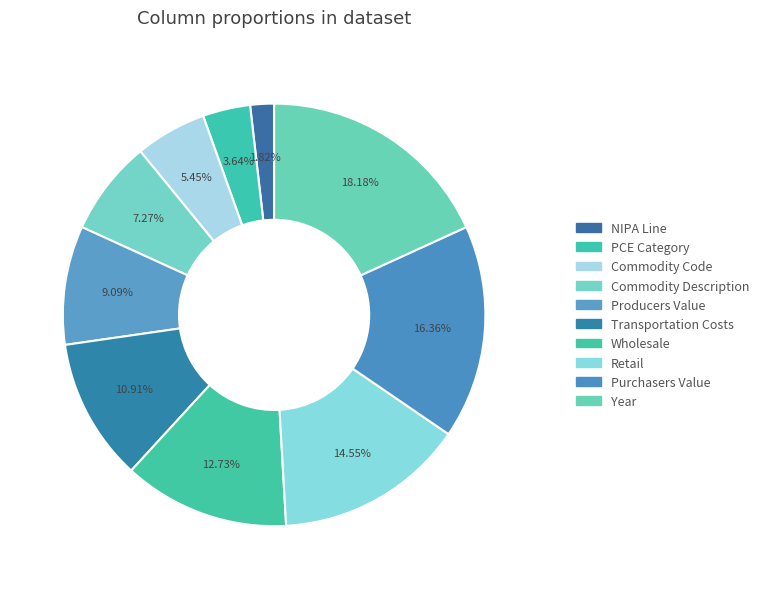

Is there any slice that represents more than half of the pie?

No